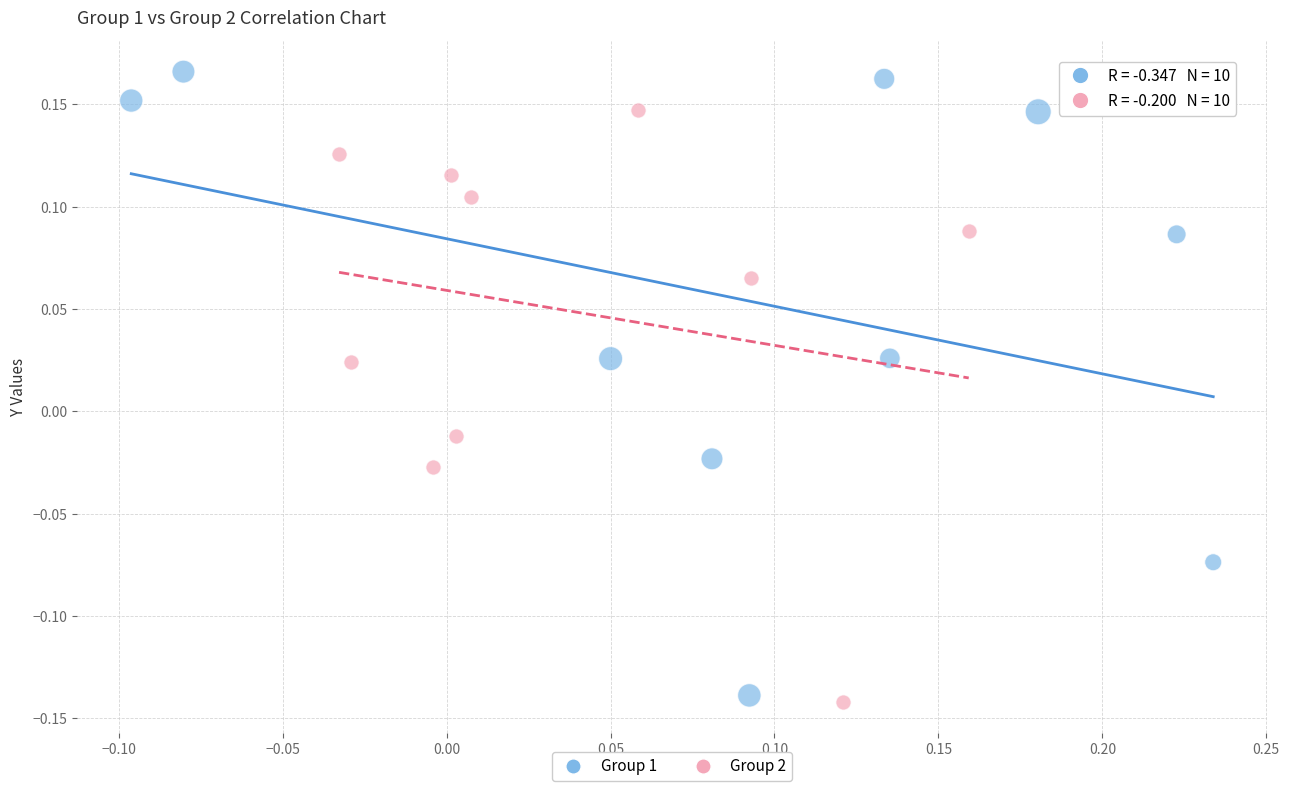

Which series contains the highest Y value?

Group 1